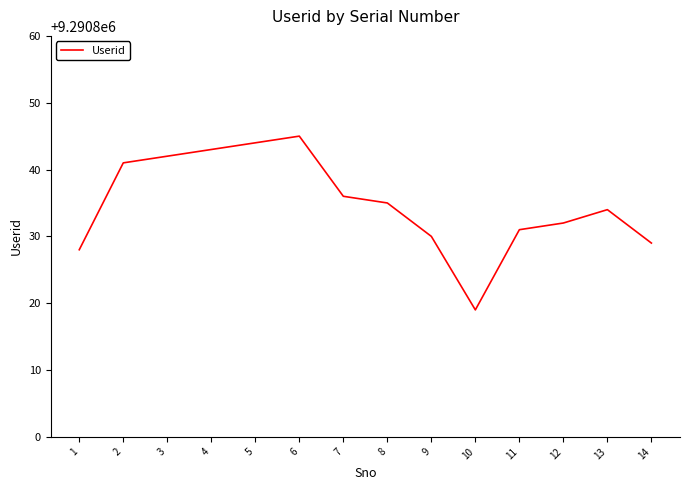

How many interior local peaks (higher than both neighbors) does the data have?

2